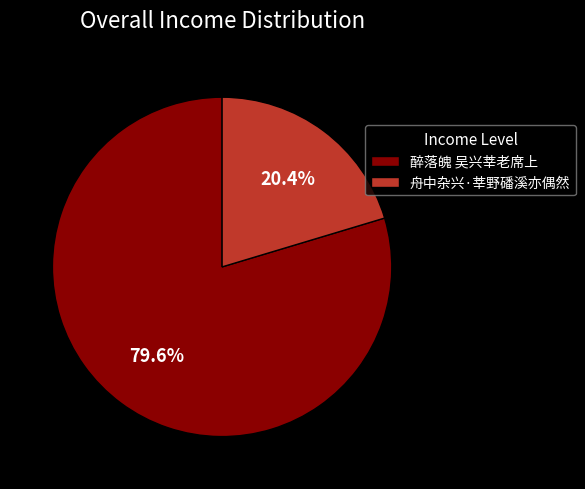

To the nearest percent, what percentage of the pie is 舟中杂兴·莘野磻溪亦偶然?

20%